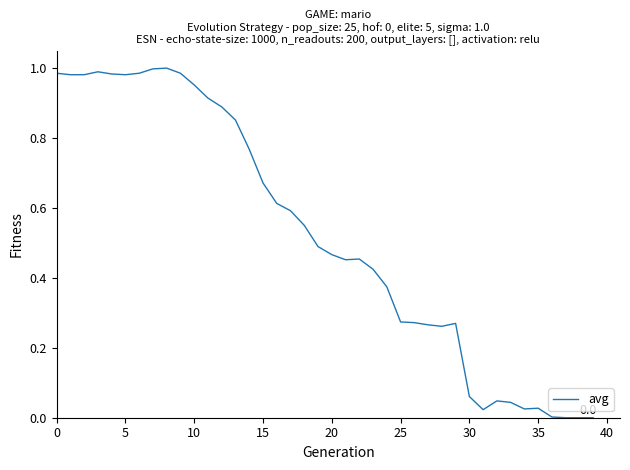

How many lines are shown in the chart?

1